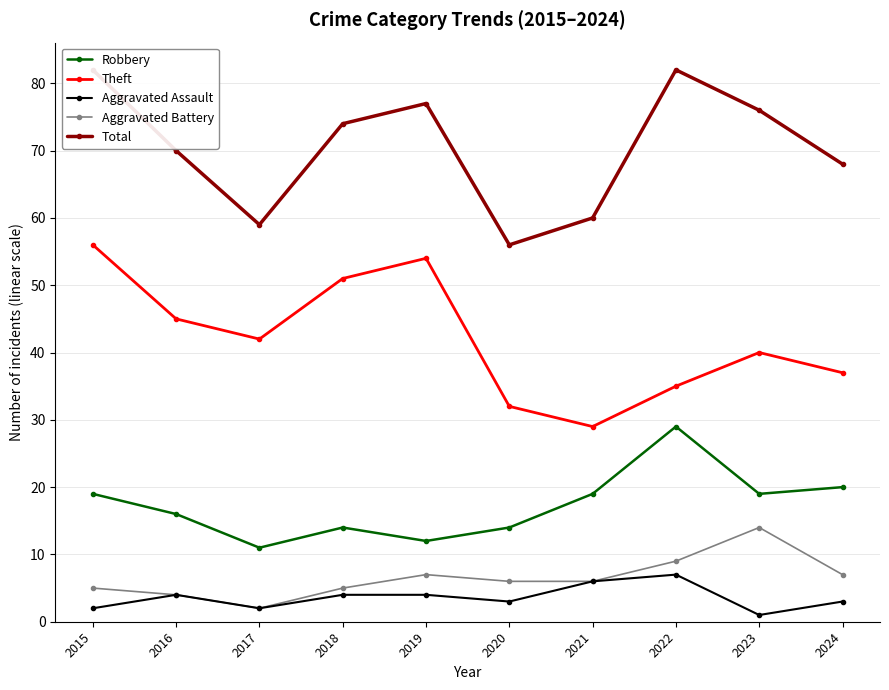

Does the chart have visible grid lines?

Yes